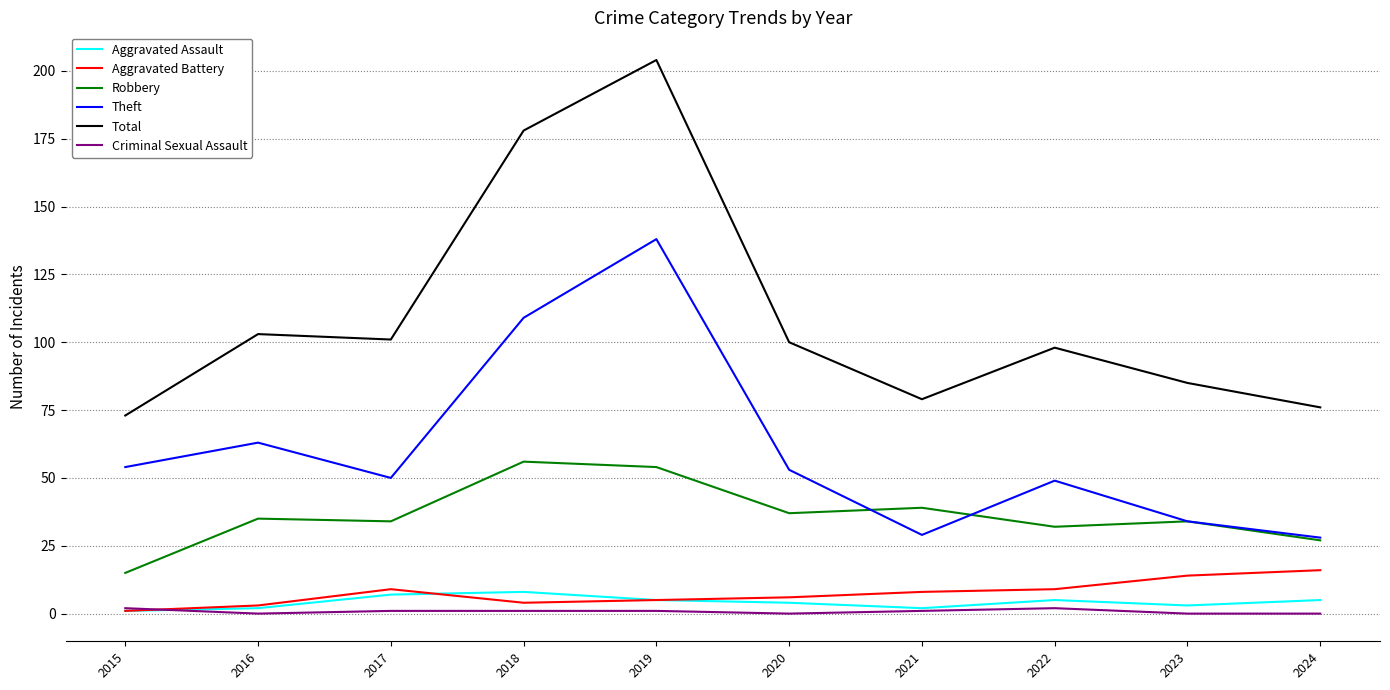

Which category has the highest value in the Total series?

2019